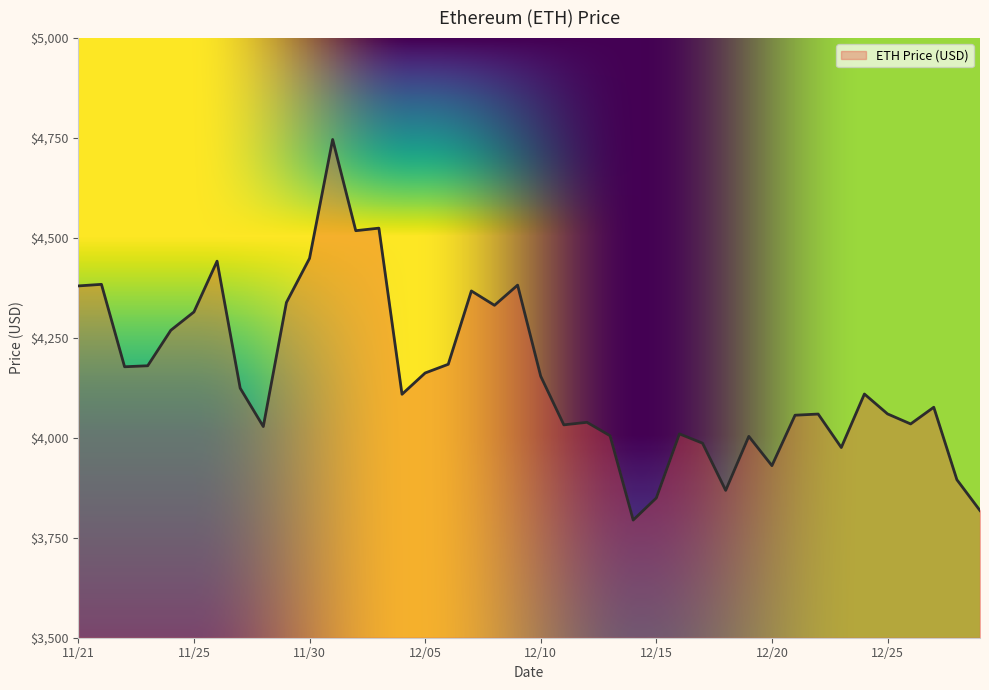

What is the smallest value displayed?

3794.3